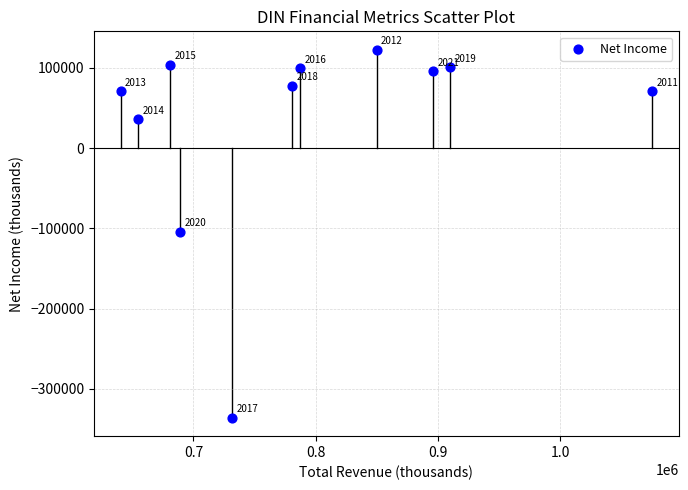

What is the average Y value?

30600